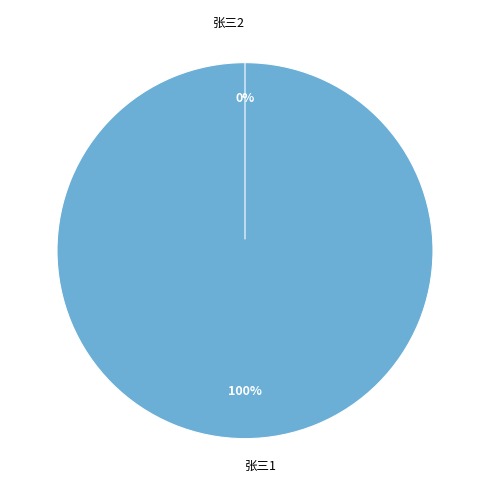

To the nearest percent, what portion does 张三1 represent?

100%